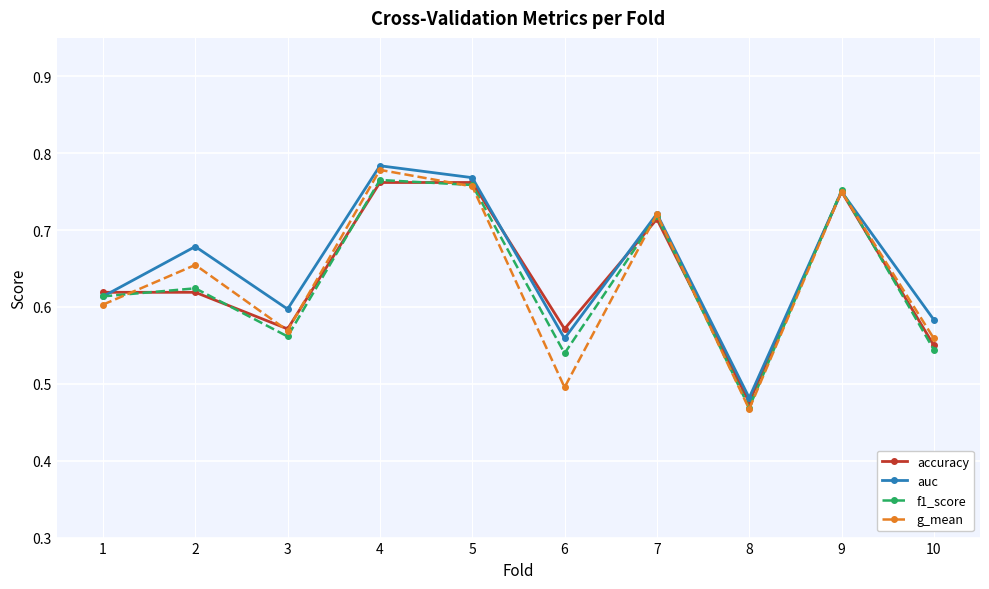

Which series has the widest spread of values?

g_mean